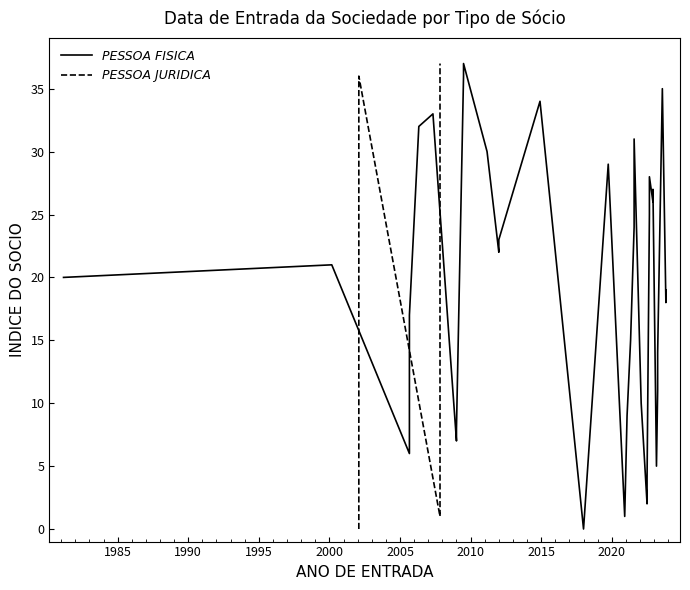

Is this an area chart (filled region under the line)?

No